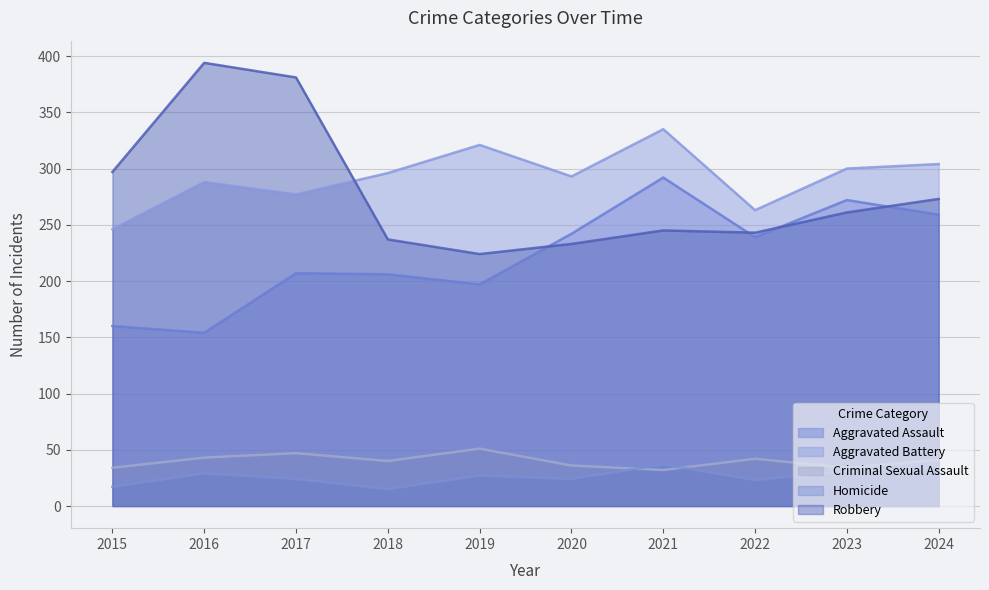

What is the difference between the Aggravated Assault values at 2016 and 2017?

53